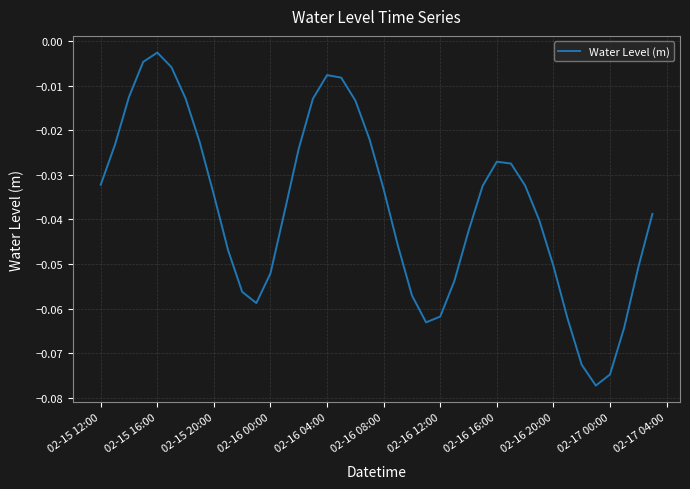

How many interior local peaks (higher than both neighbors) does the data have?

3